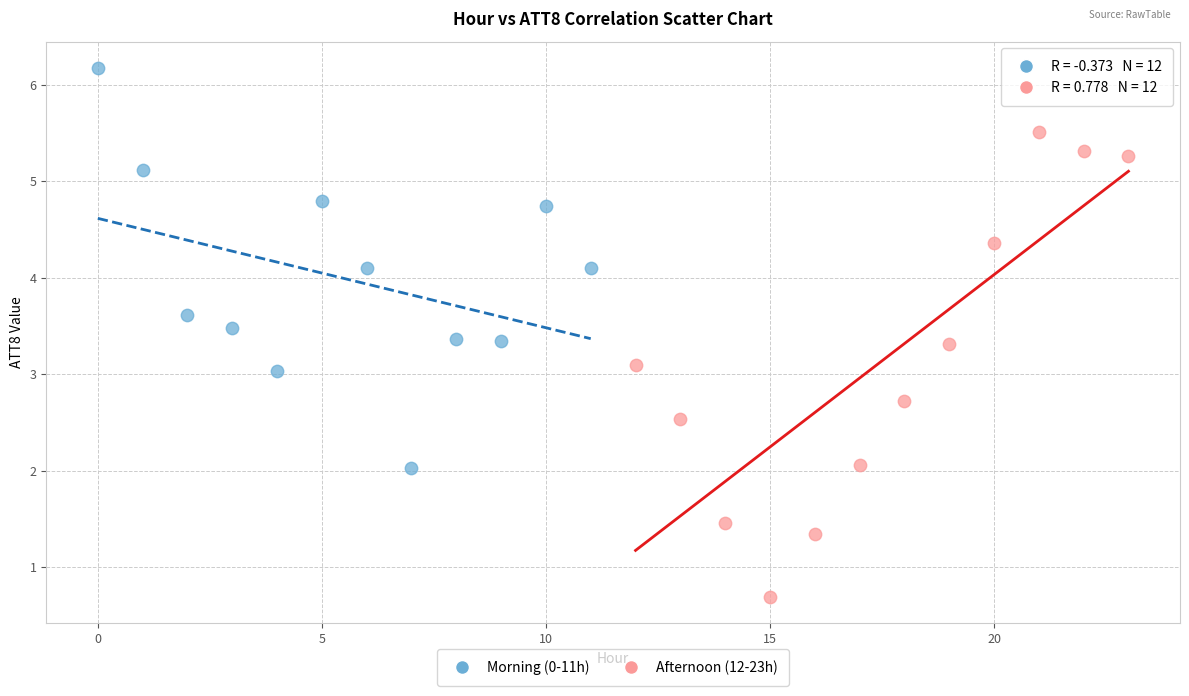

What are all the series names shown in the legend?

Morning (0-11h), Afternoon (12-23h)